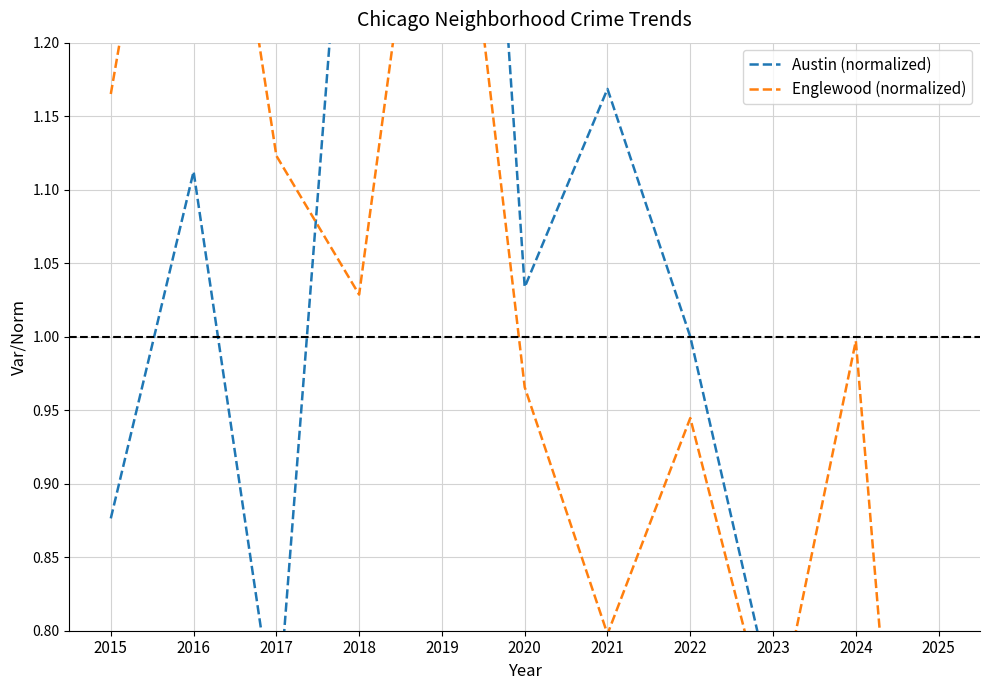

What is the minimum value shown in the chart?

0.2